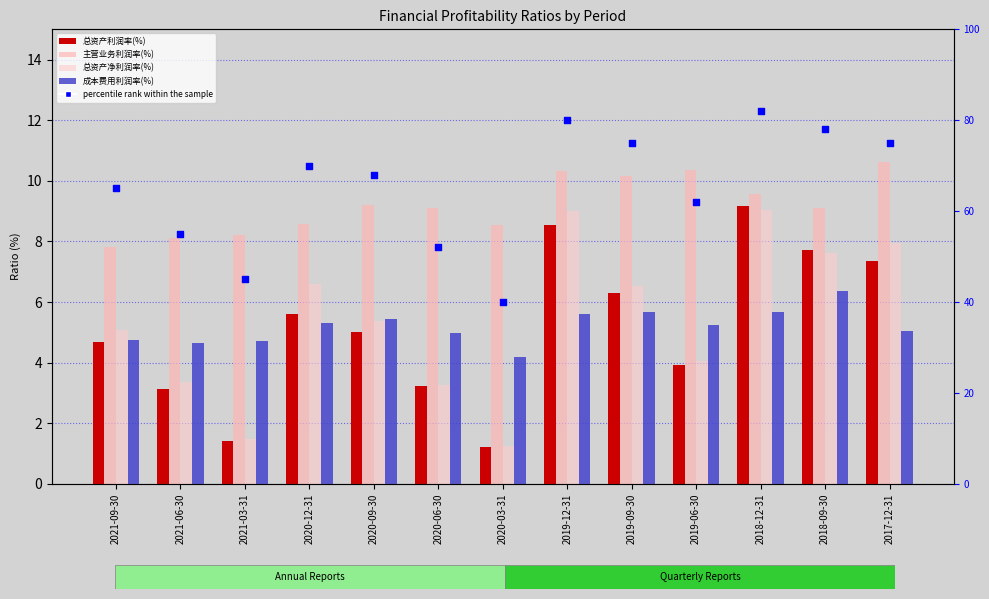

Which series reaches the maximum Y coordinate?

percentile rank within the sample